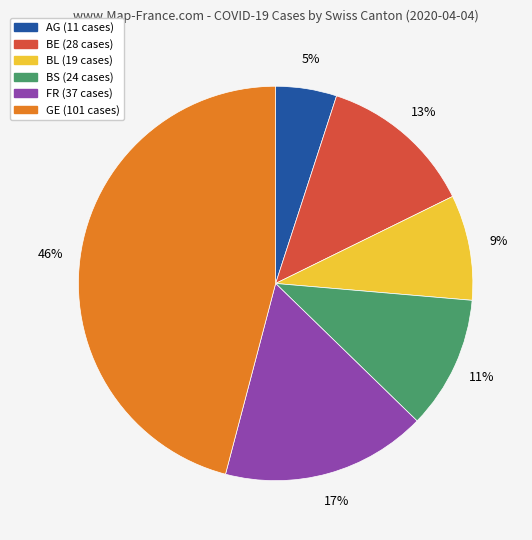

Combined, do BL and FR account for over 50%?

No